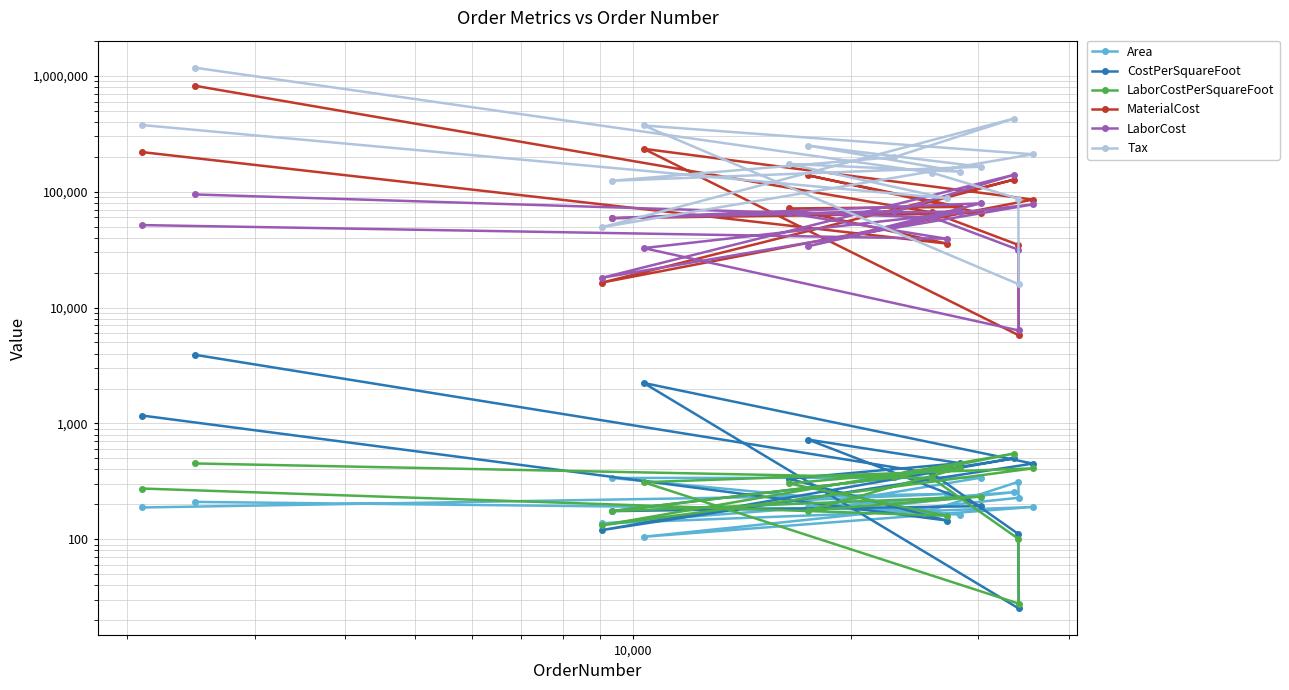

Is this an area chart (filled region under the line)?

No